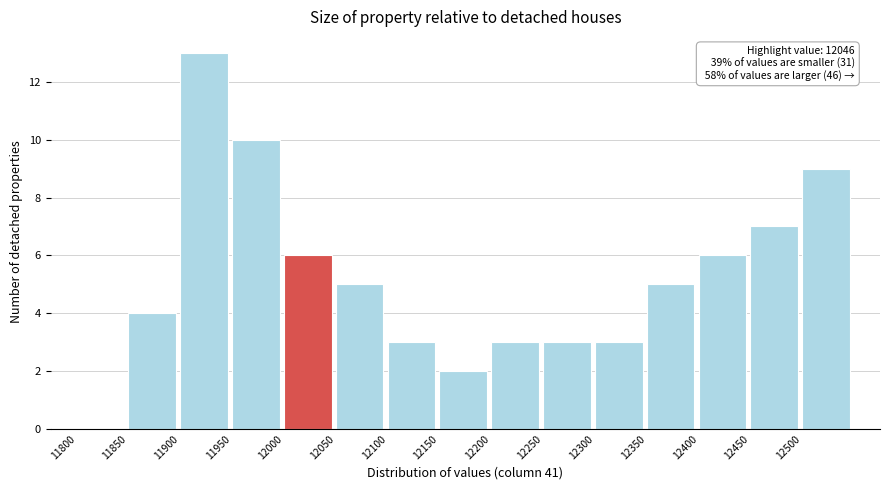

Over which range of the x-axis is the bar tallest?

11900 to 11950